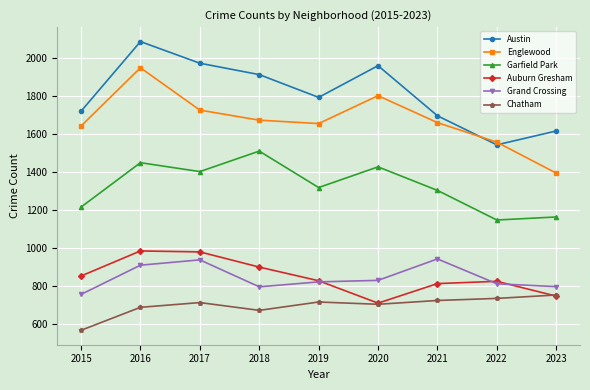

What is the value of the Auburn Gresham point at the 8th from the left?

823